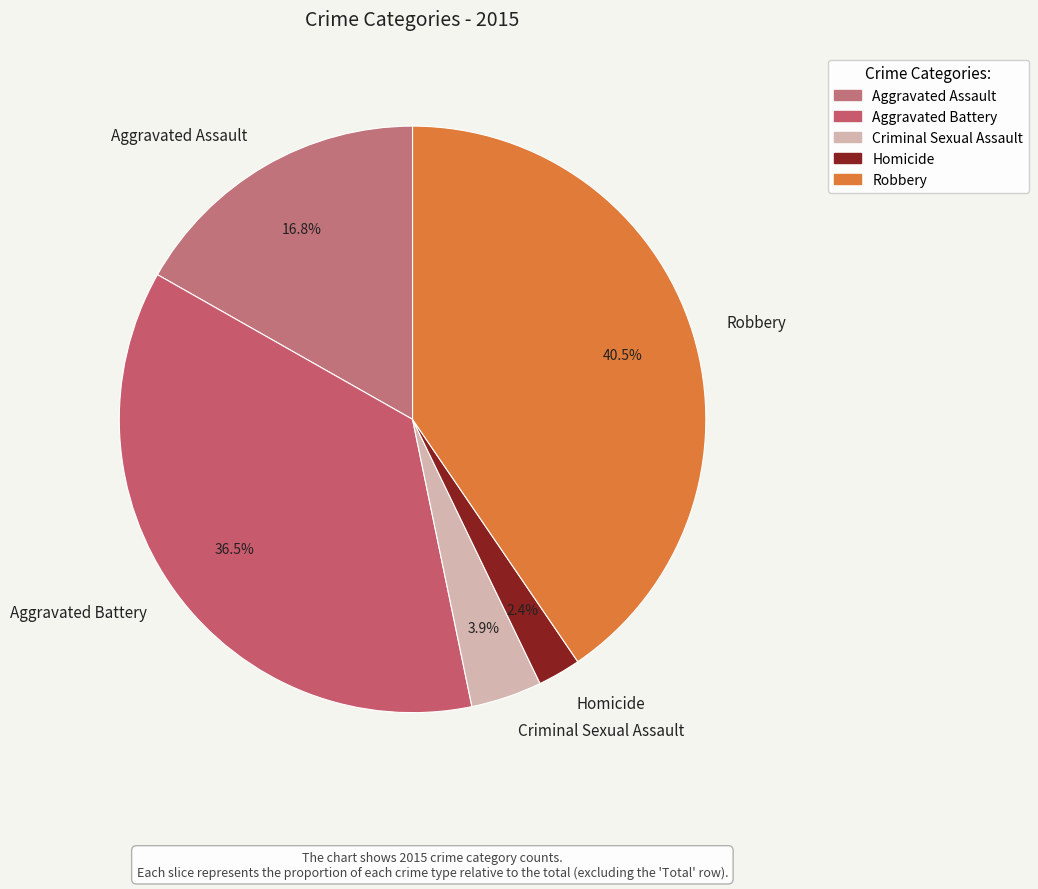

Which has a higher value, Homicide or Aggravated Battery?

Aggravated Battery